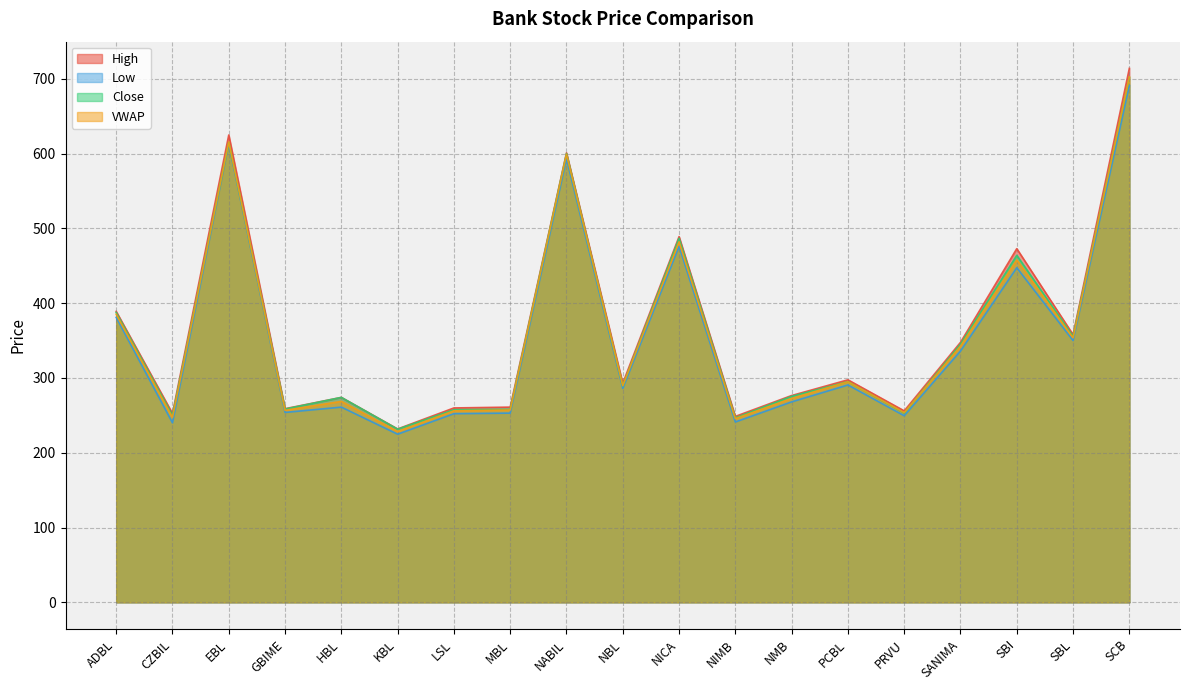

At which category does Low reach its first local valley?

CZBIL